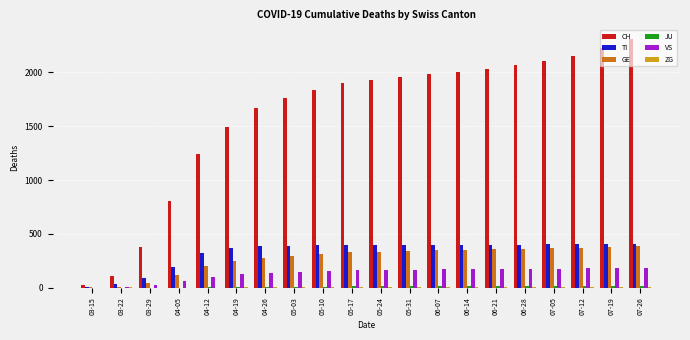

How many categories are shown in the chart?

20